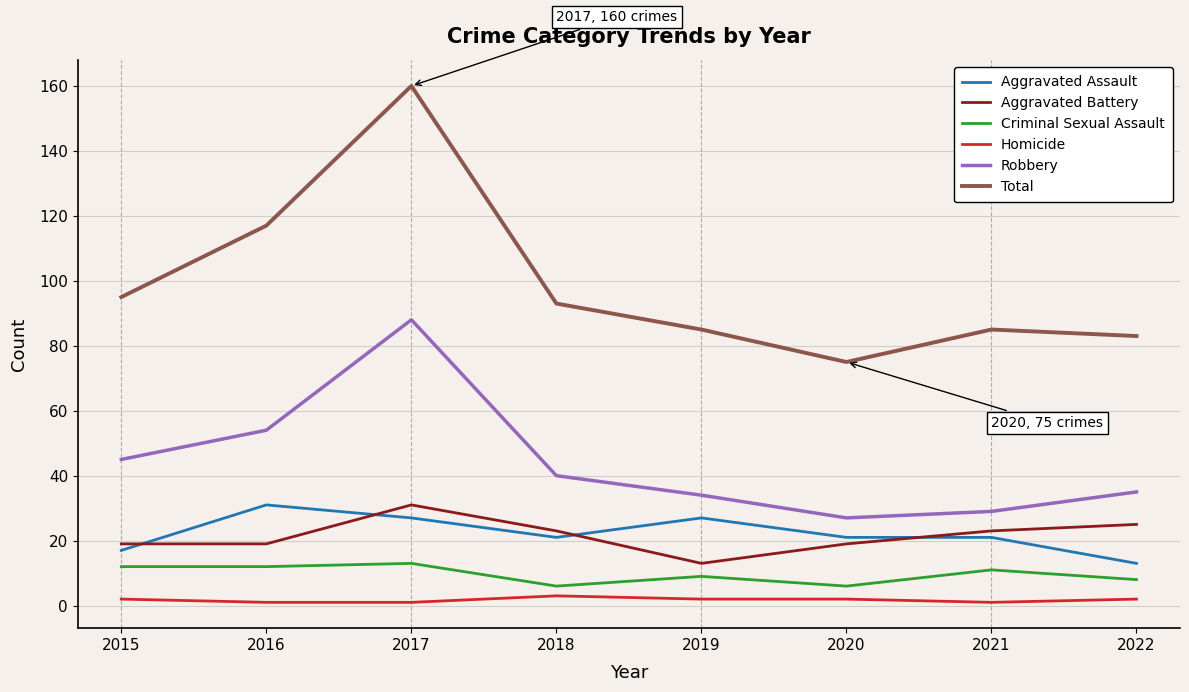

Is the value of Aggravated Battery at 2022 greater than the value of Criminal Sexual Assault at 2022?

Yes